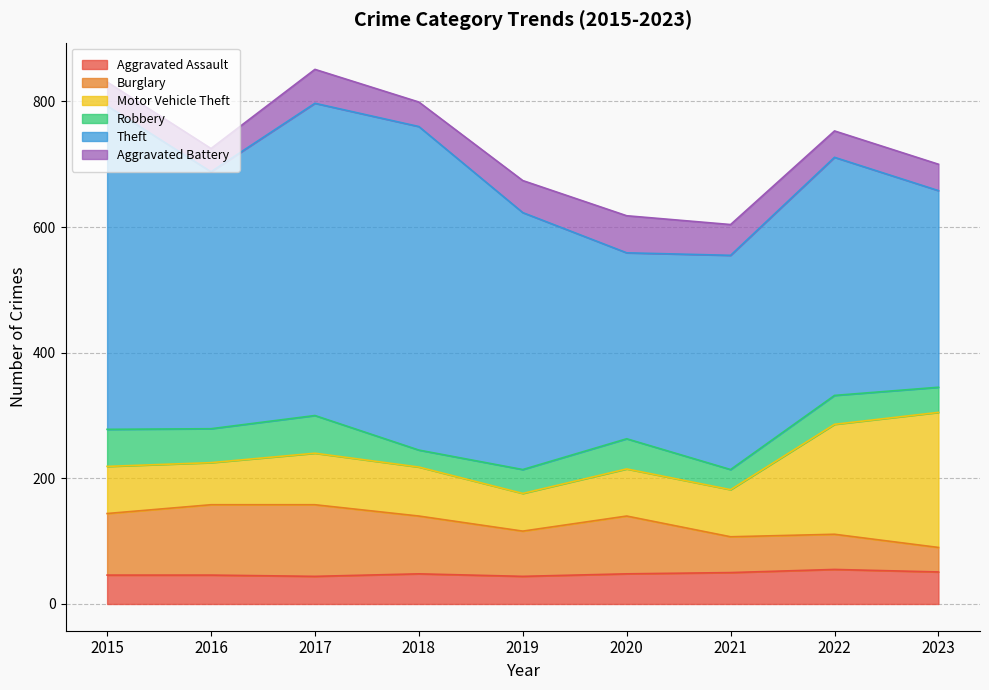

True or false: Burglary has a value of 51 at 2023.

False